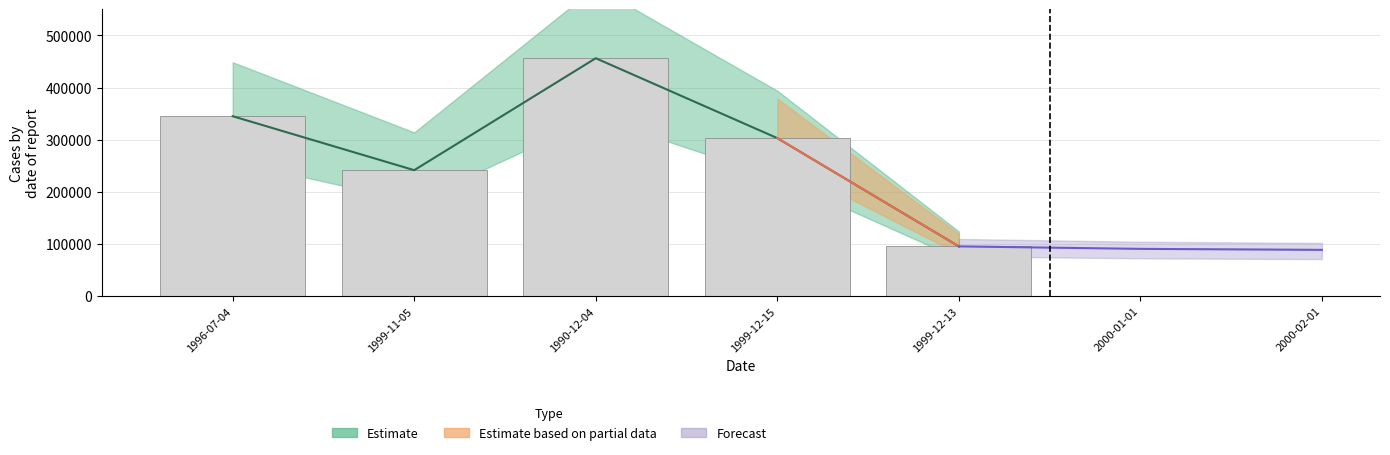

Where is the data nearest to the value 275876?

1999-12-15